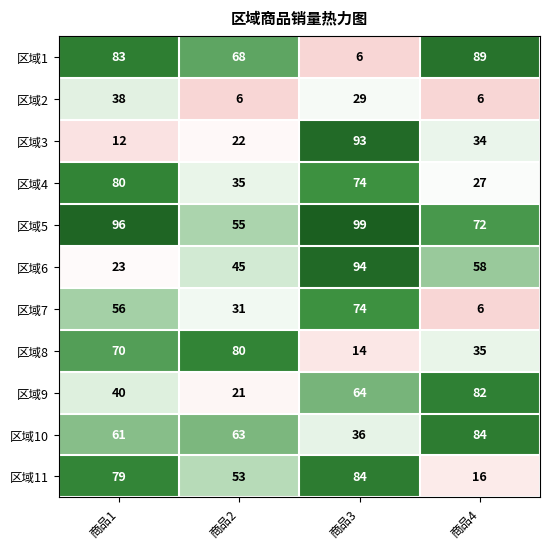

What value does the 区域6 series have at 商品3, to the nearest 5?

95